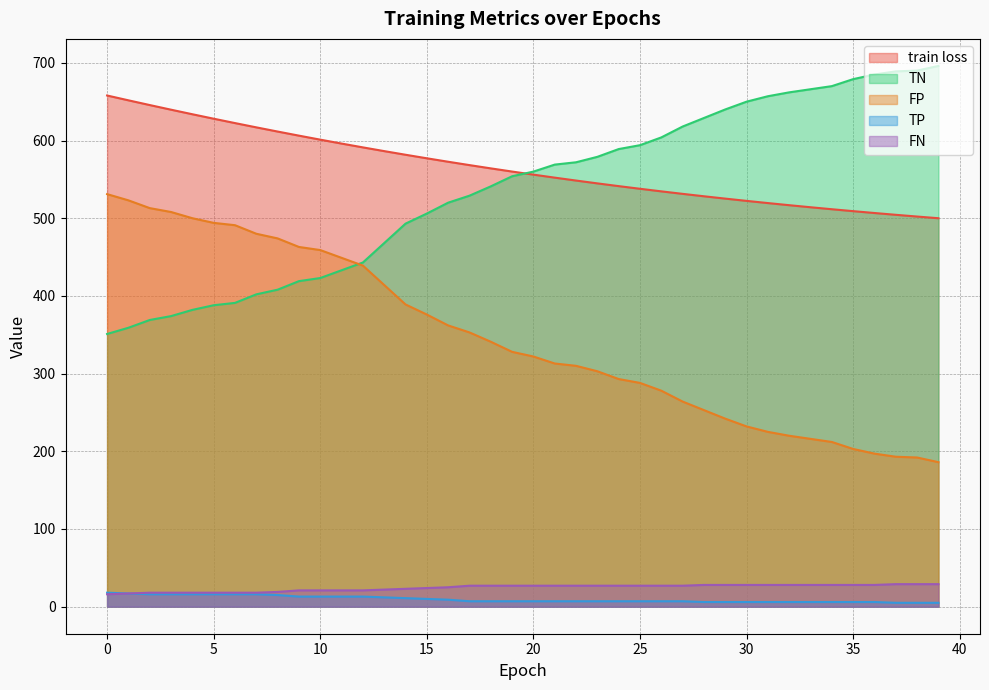

True or false: TP has a value of 8.9 at 30.

False